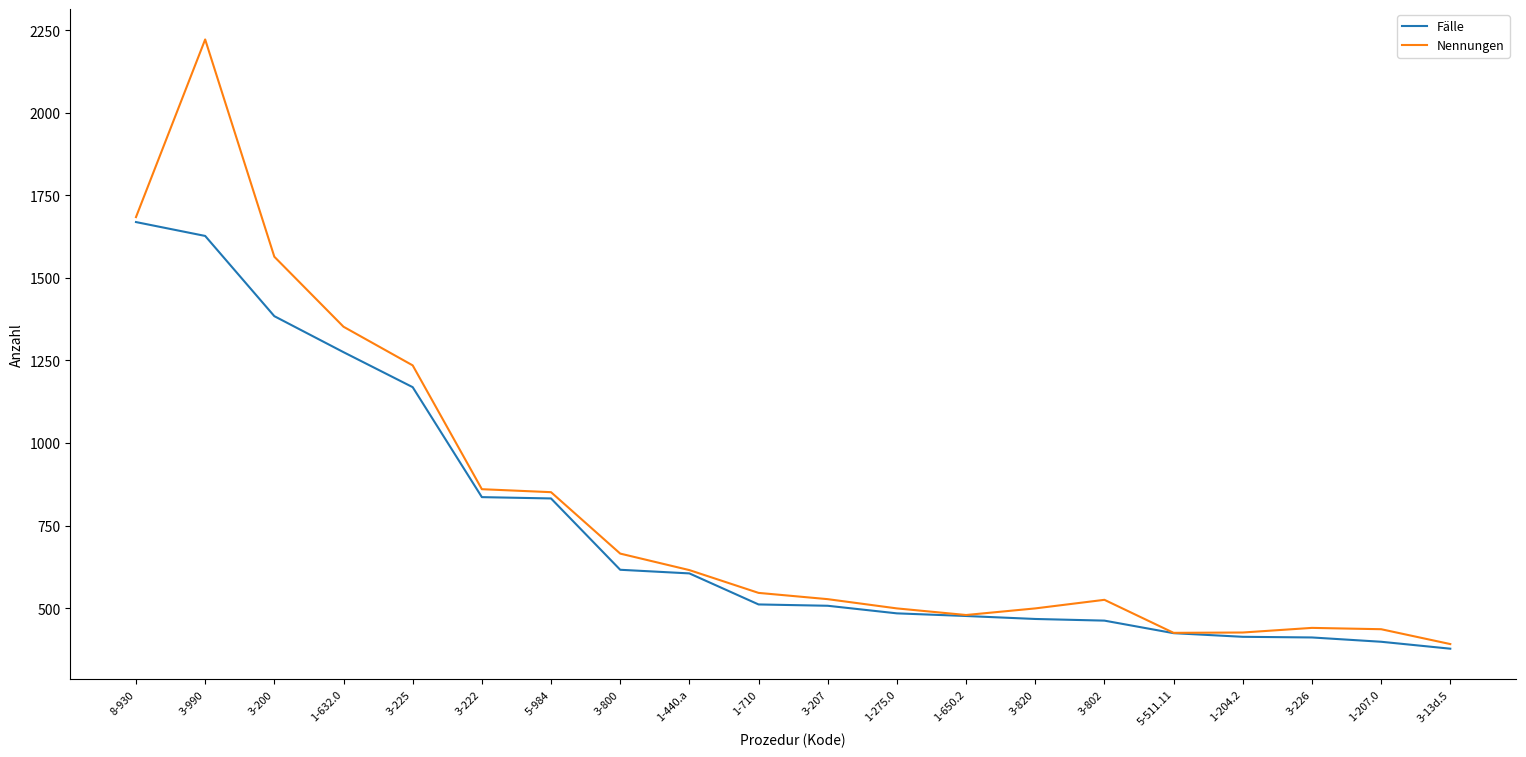

Rank the series by their maximum value, from lowest to highest.

Fälle, Nennungen